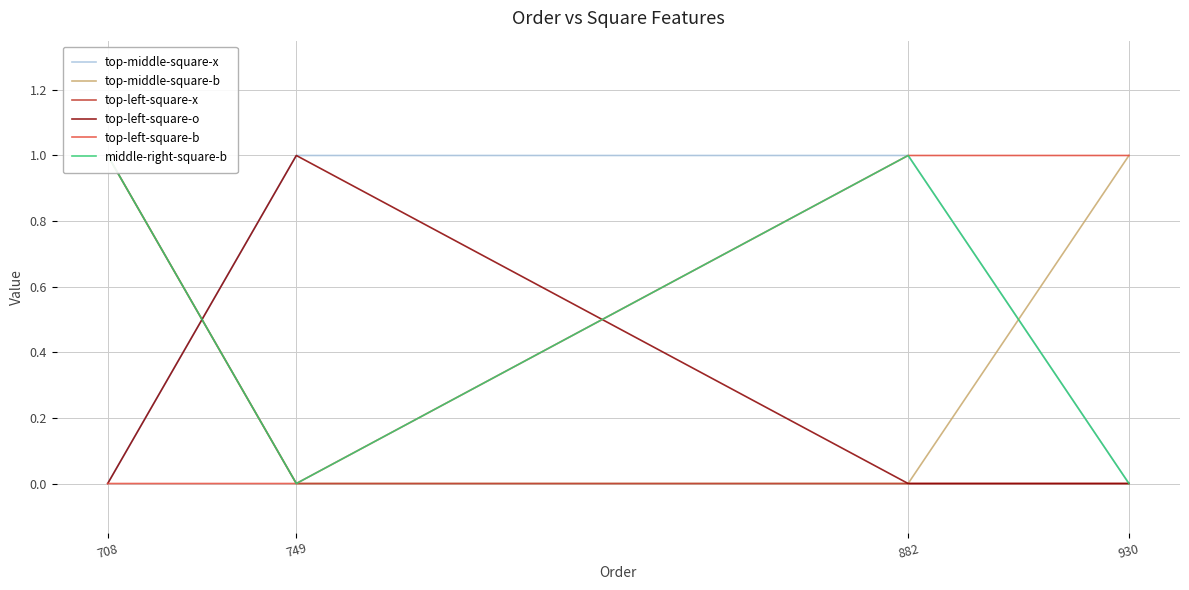

Does the chart display data point markers on the line(s)?

No